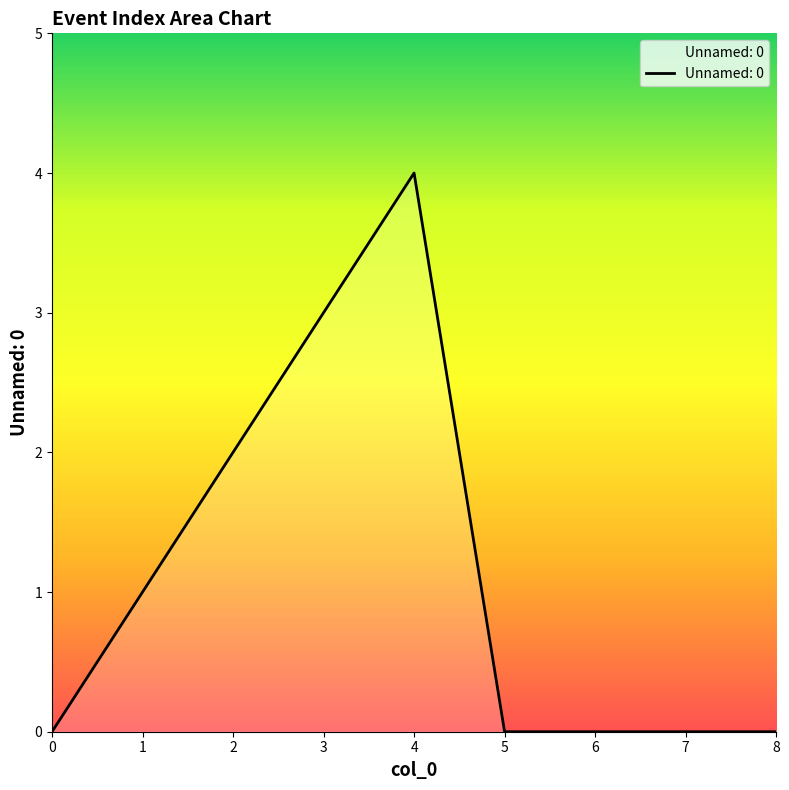

What is the difference between the maximum and minimum values?

4